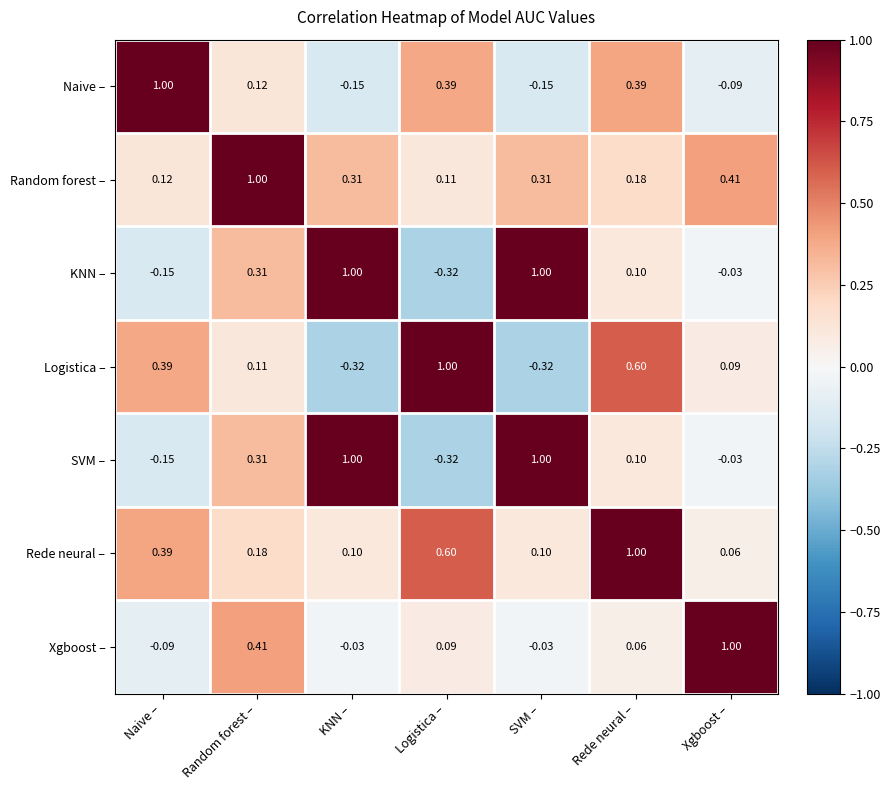

Which category has the lowest value in the Rede neural – series?

Xgboost –